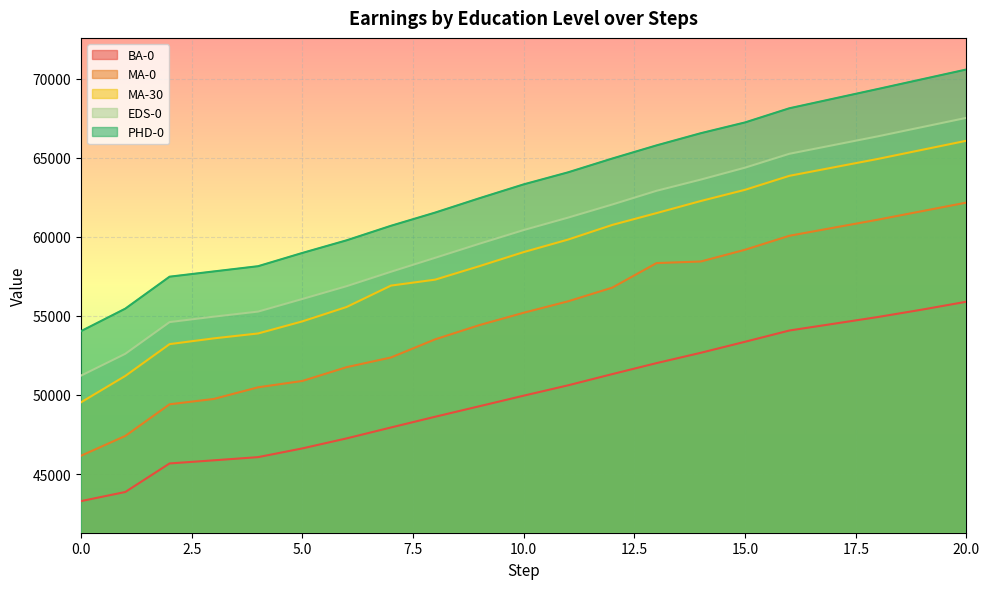

What is the sum of the PHD-0 values at 20 and 9?

133043